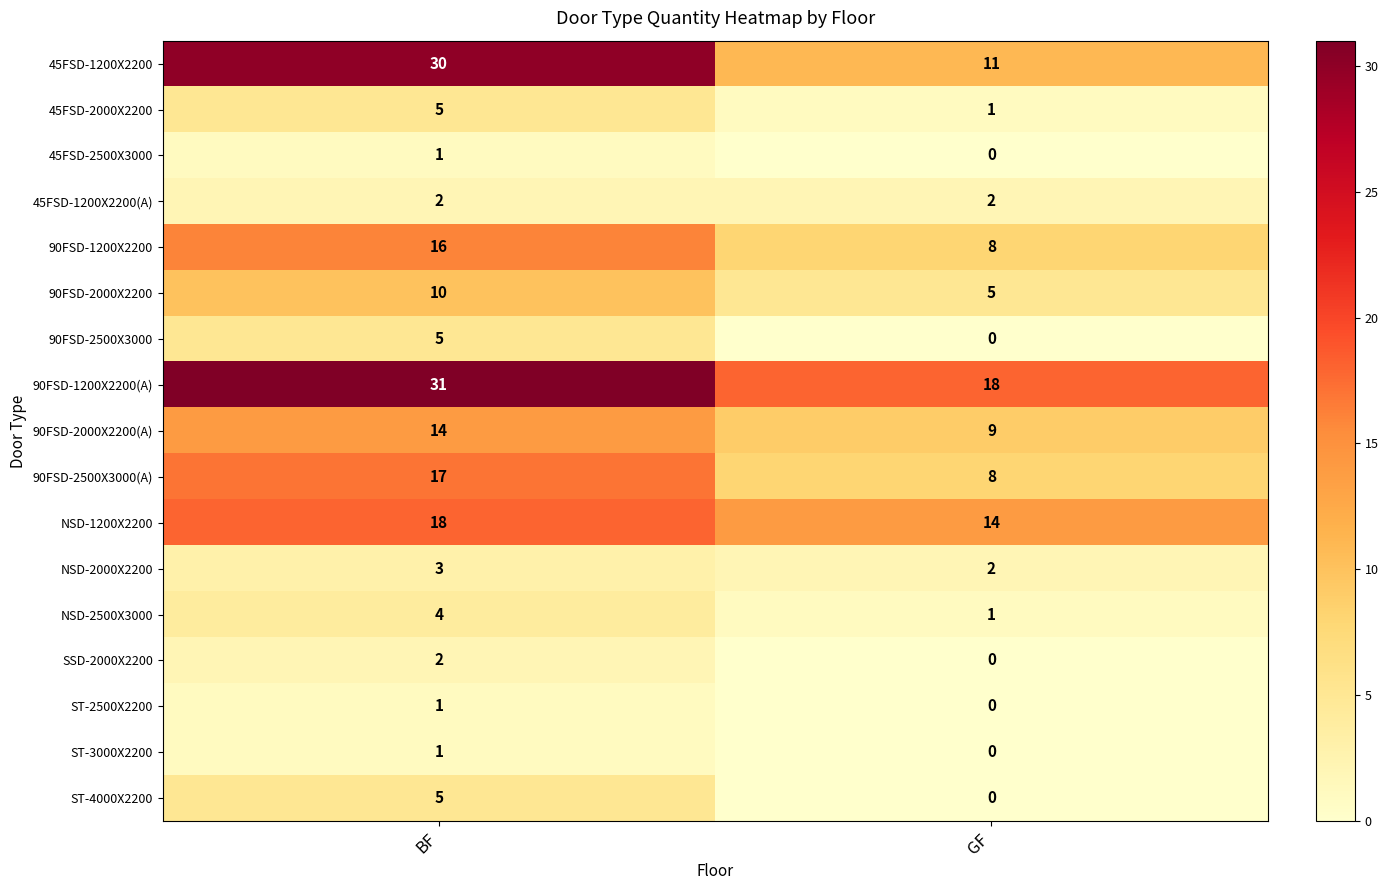

Which series has the largest total across all categories?

90FSD-1200X2200(A)